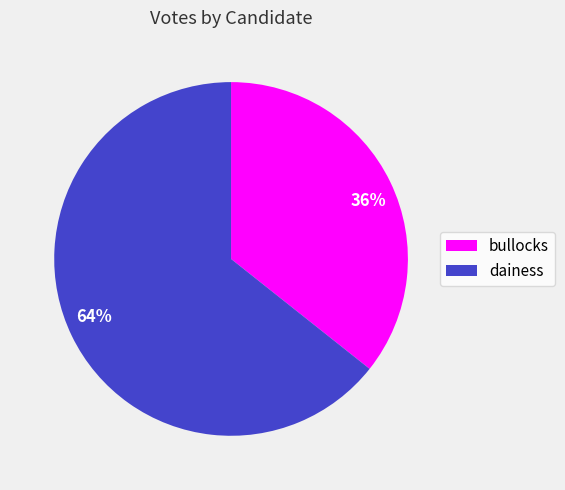

To the nearest percent, what portion does bullocks represent?

36%